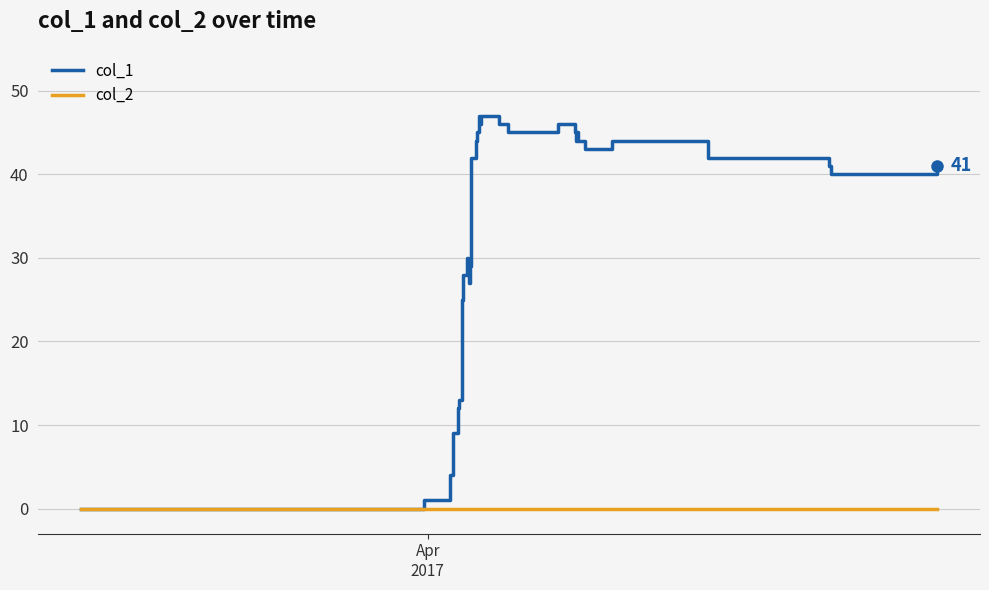

How many lines are shown in the chart?

2